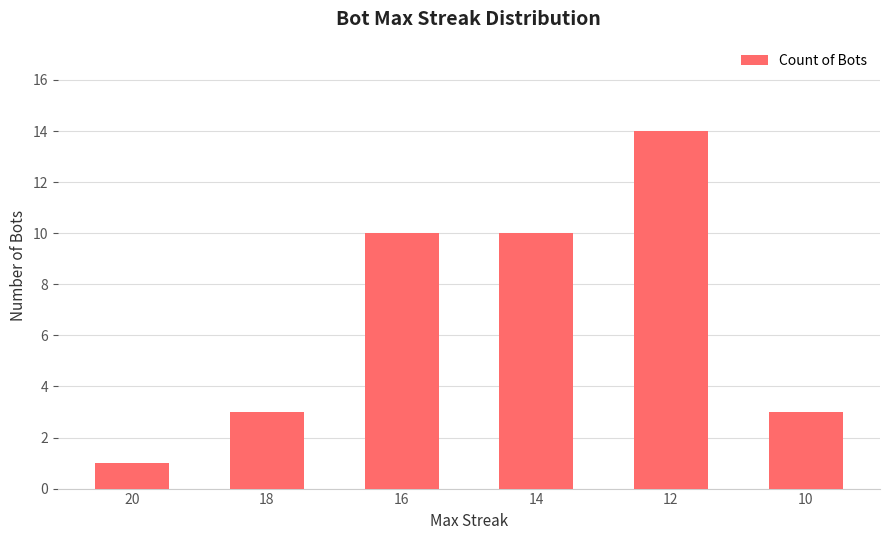

What is the value of the 6th bar from the left?

3